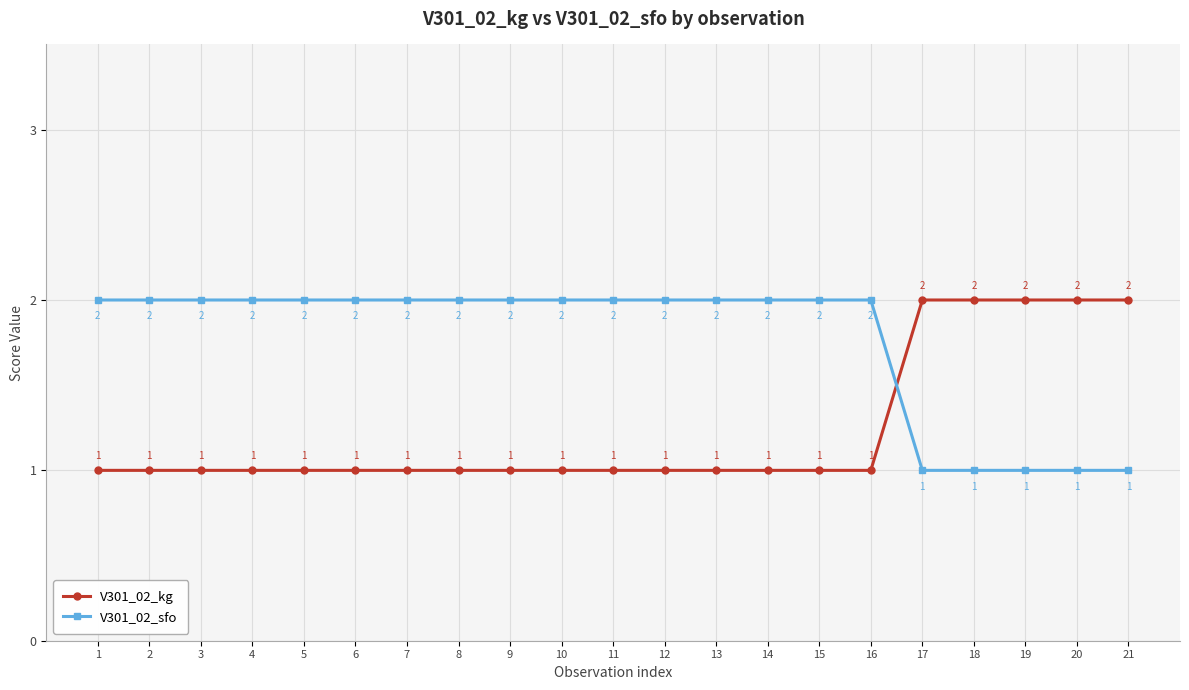

List the series in order of their overall mean, highest first.

V301_02_sfo, V301_02_kg